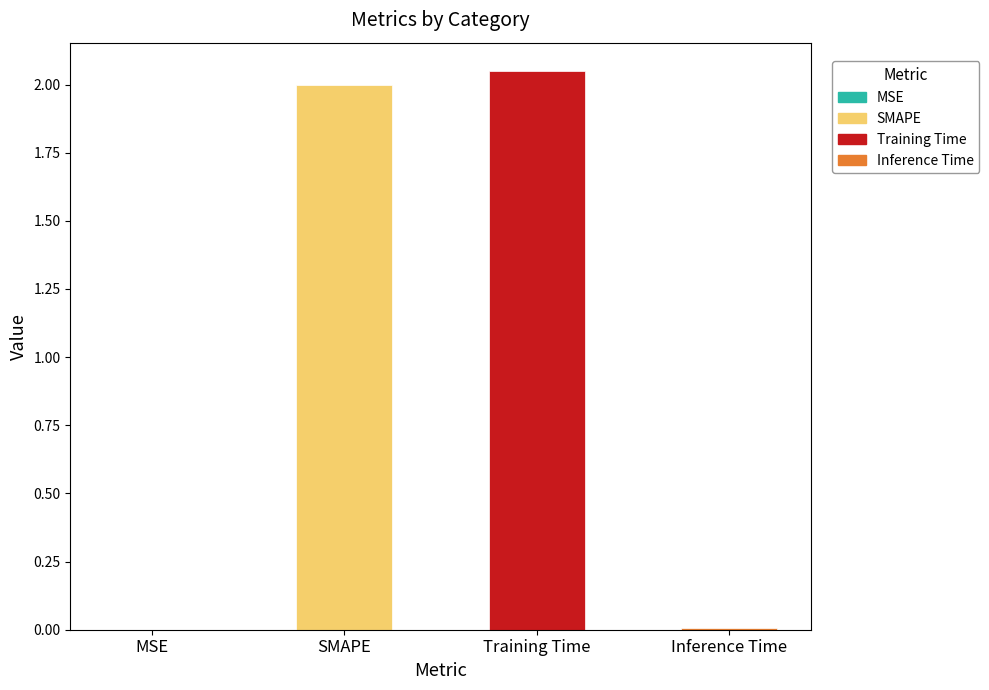

Which label corresponds to the largest value in the chart?

Training Time